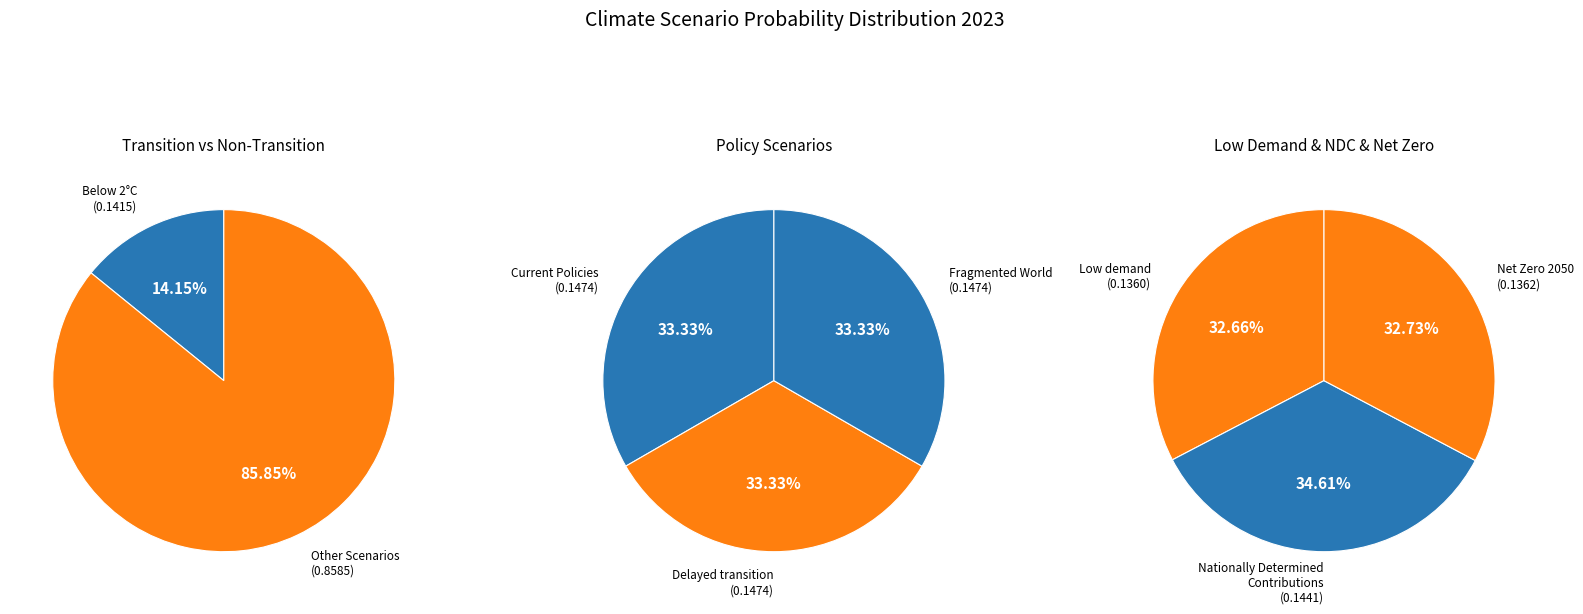

Is Below 2°C the majority of the pie?

No